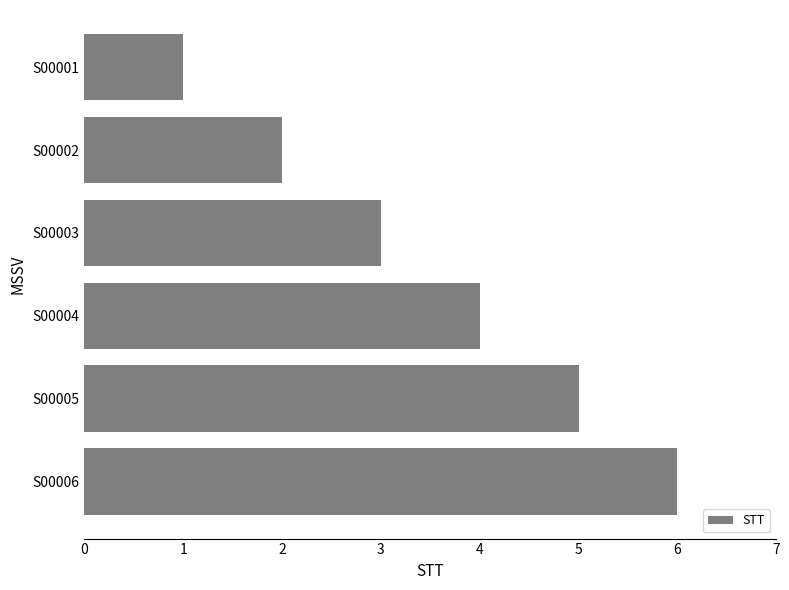

Rank the categories by value from lowest to highest.

S00001, S00002, S00003, S00004, S00005, S00006